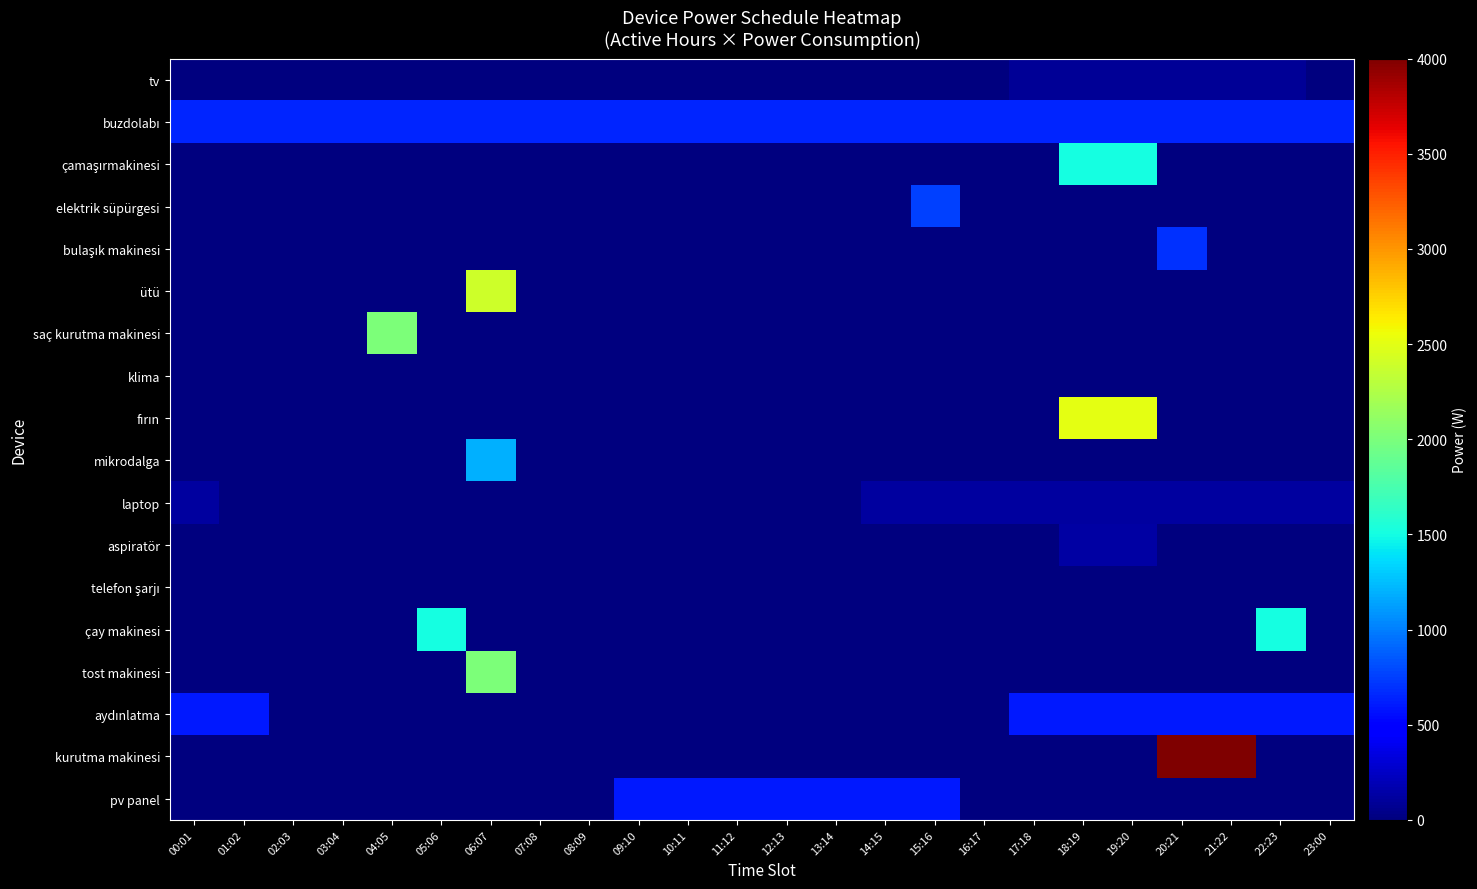

At which category is the sum across all series the highest?

06:07